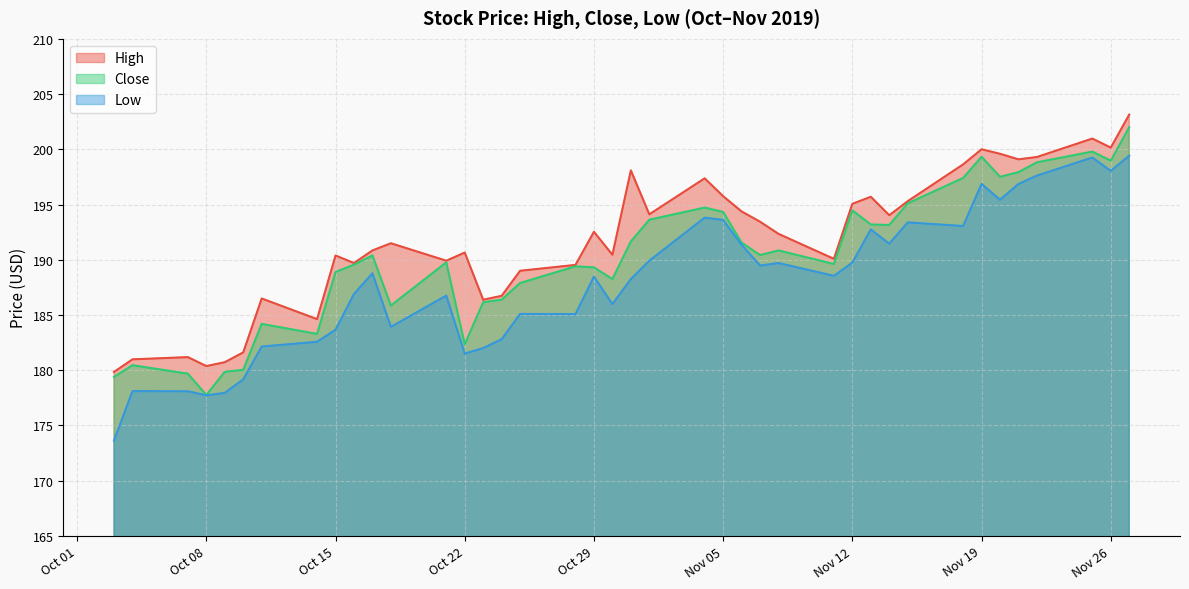

The value of High at Oct 15 is 190.4. True or false?

True